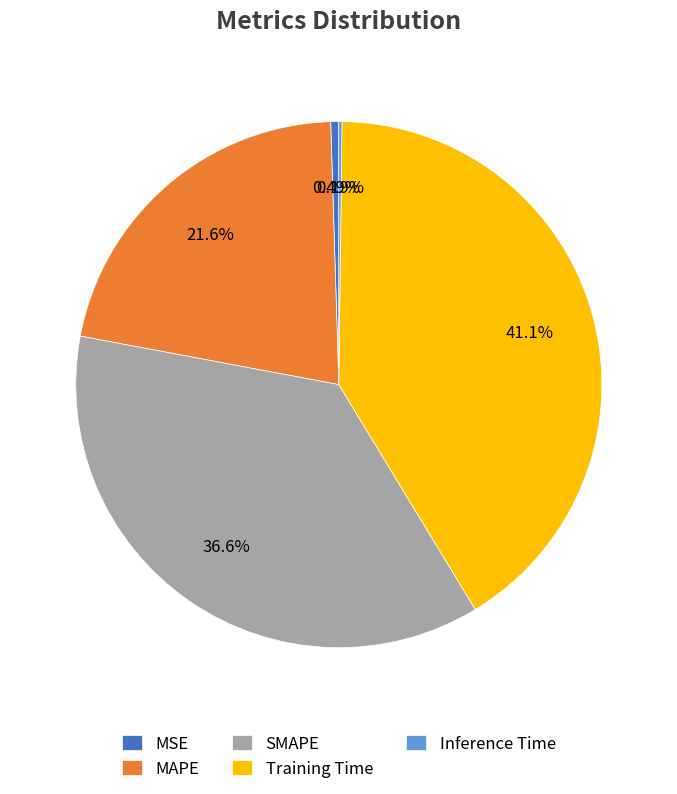

To the nearest percent, what is the difference between the largest and smallest slice percentages?

41%